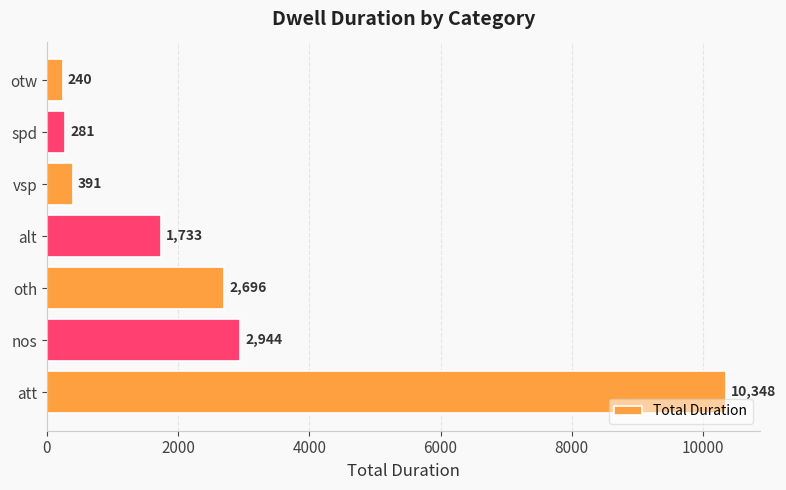

Reading top to bottom, what are all the values shown in this chart?

otw=240	spd=281	vsp=391	alt=1733	oth=2696	nos=2944	att=10348